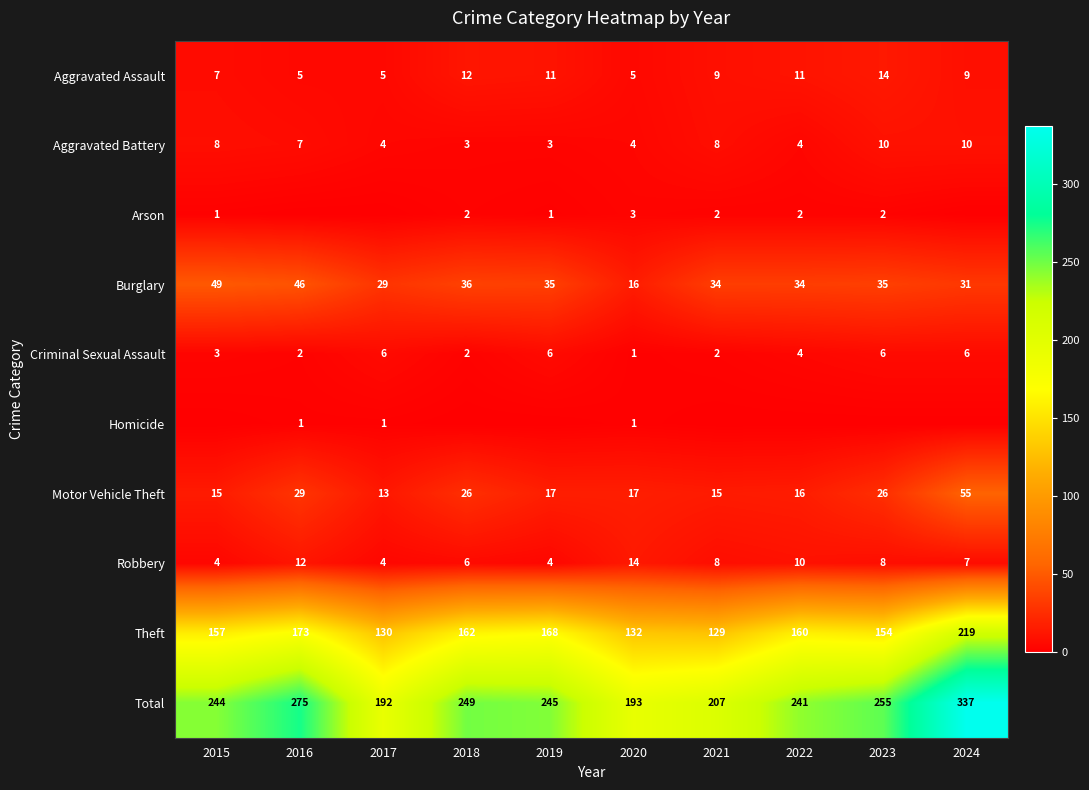

True or false: Arson has a value of 2 at 2023.

True